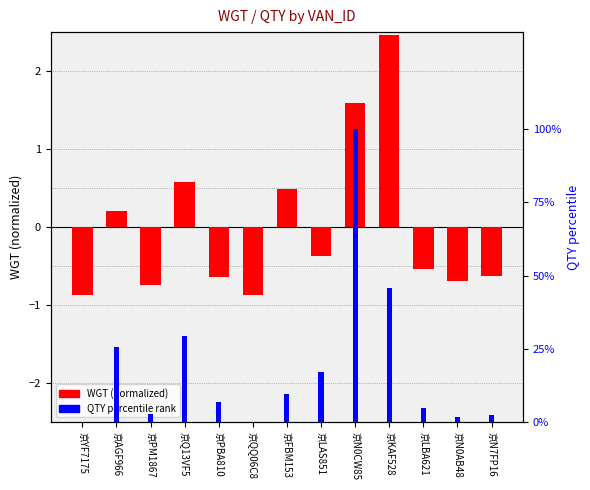

Between 京KAF528 and 京AGF966, which is larger?

京KAF528